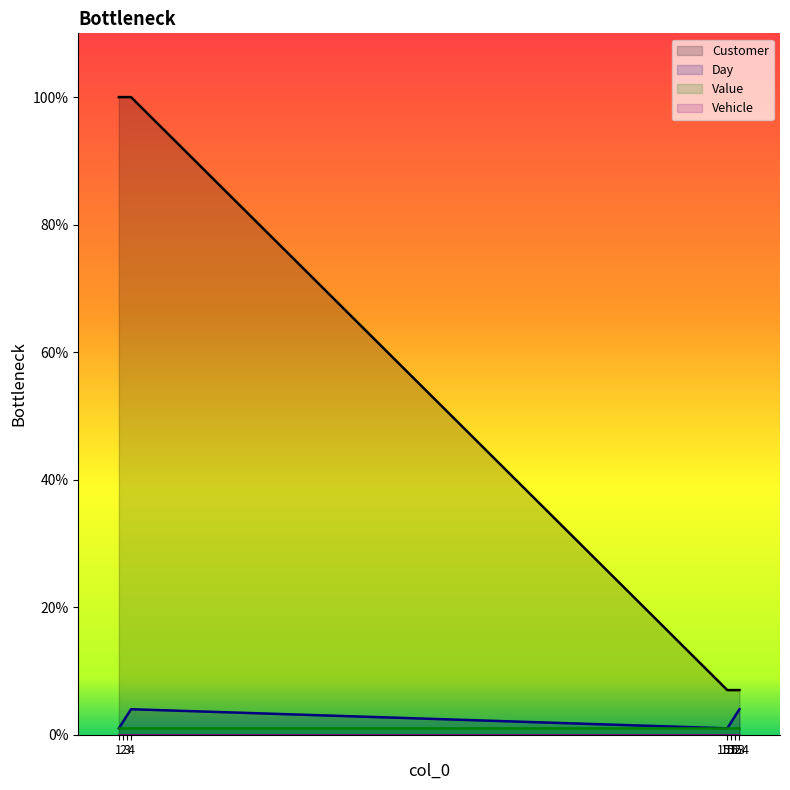

Which series has the largest total across all categories?

Customer